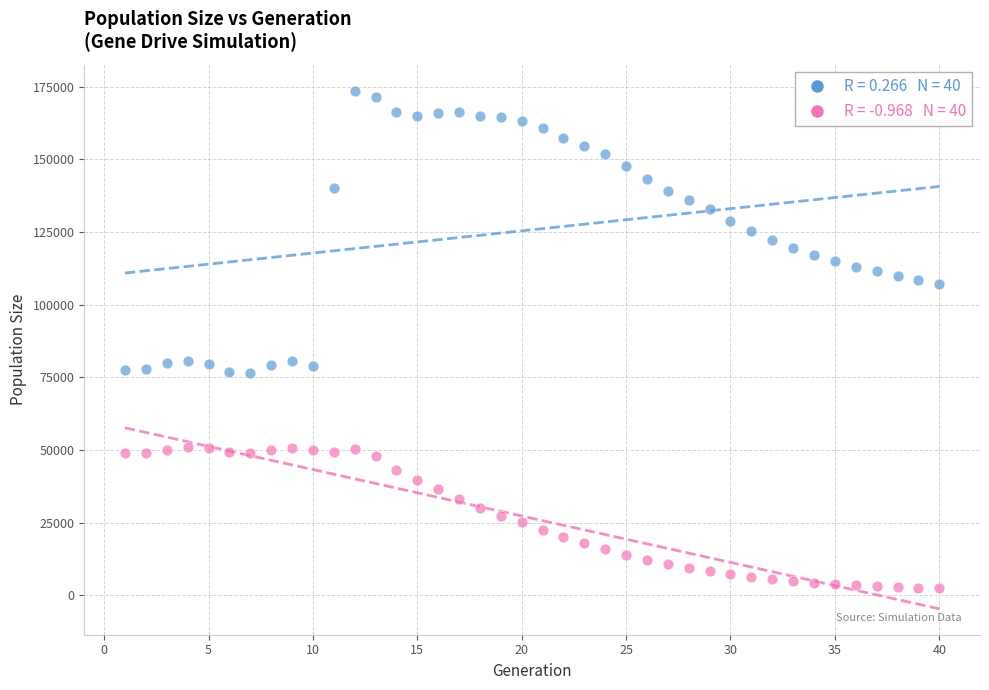

Across all data points, what is the range of X values (max minus min)?

39